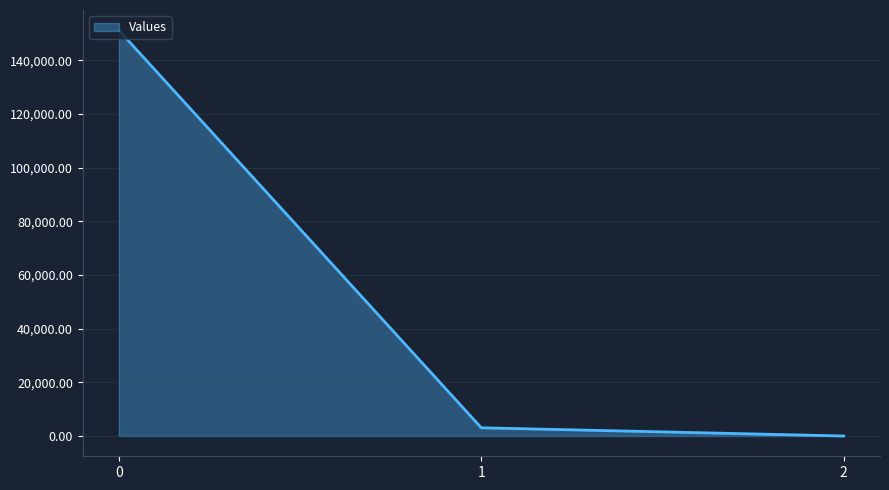

At which category does the chart reach its minimum across all series?

2